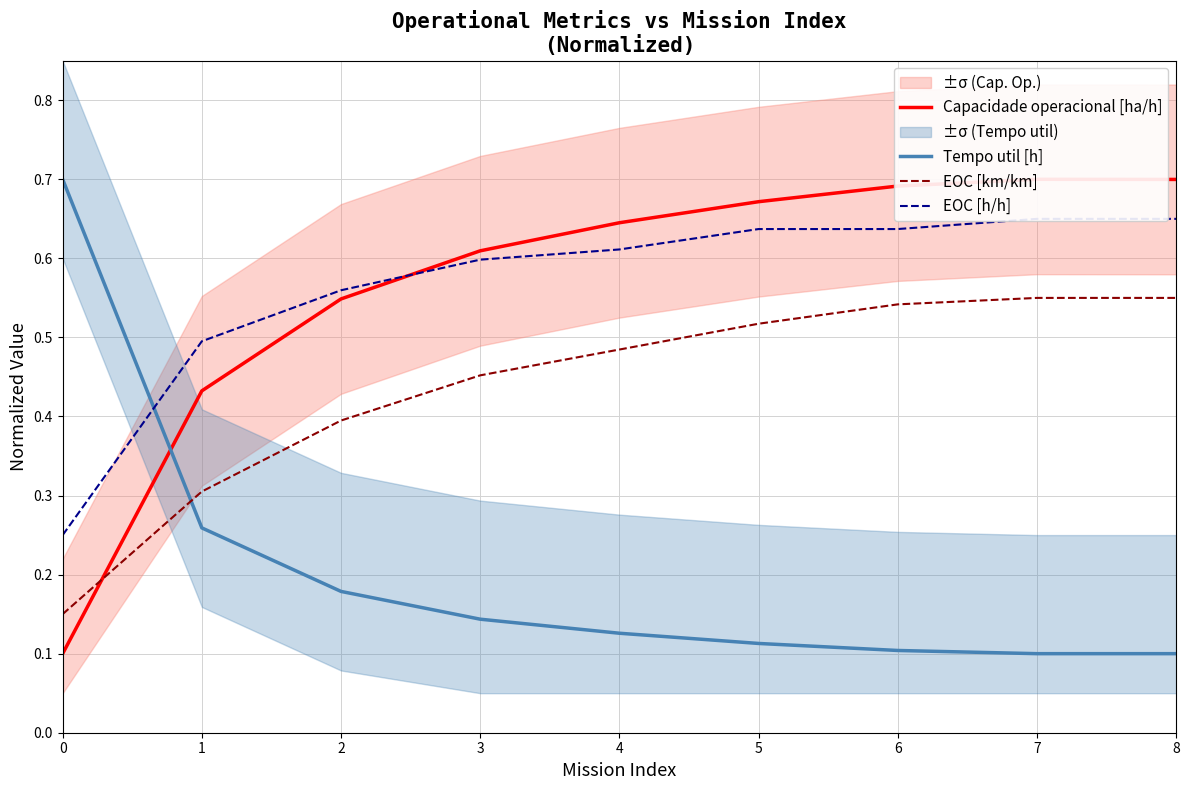

Which has a higher value, 5 or 4?

5